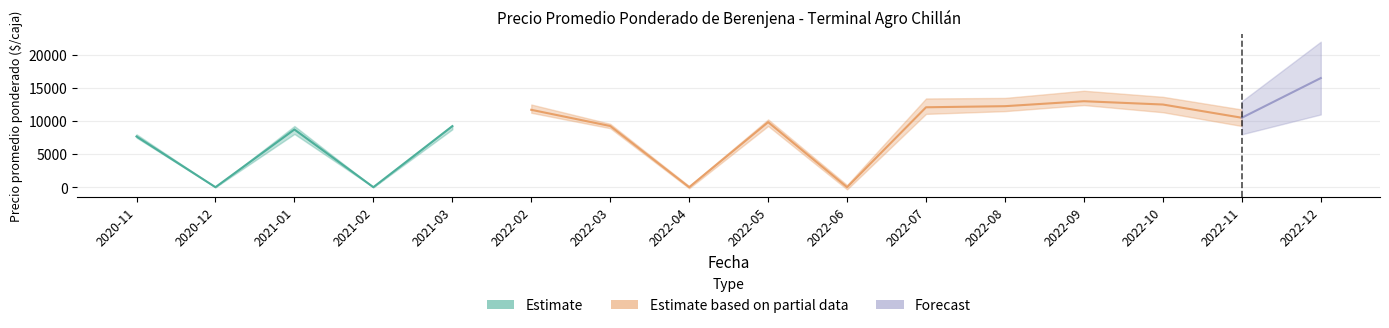

At which label is Precio promedio ponderado closest to 8250?

2021-01